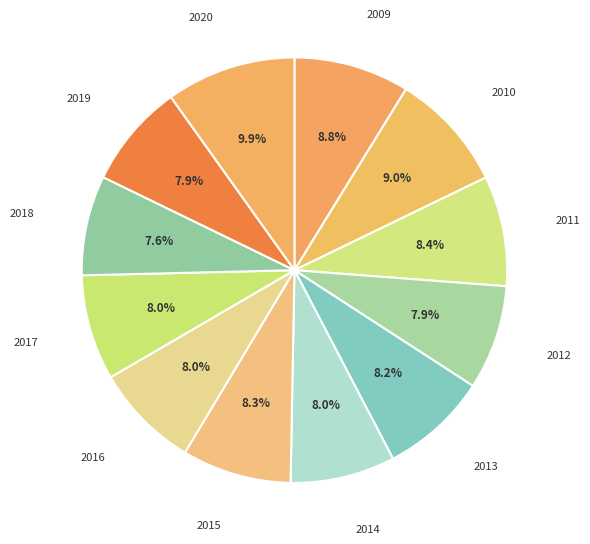

To the nearest percent, what is the combined percentage of 2011 and 2016?

16%